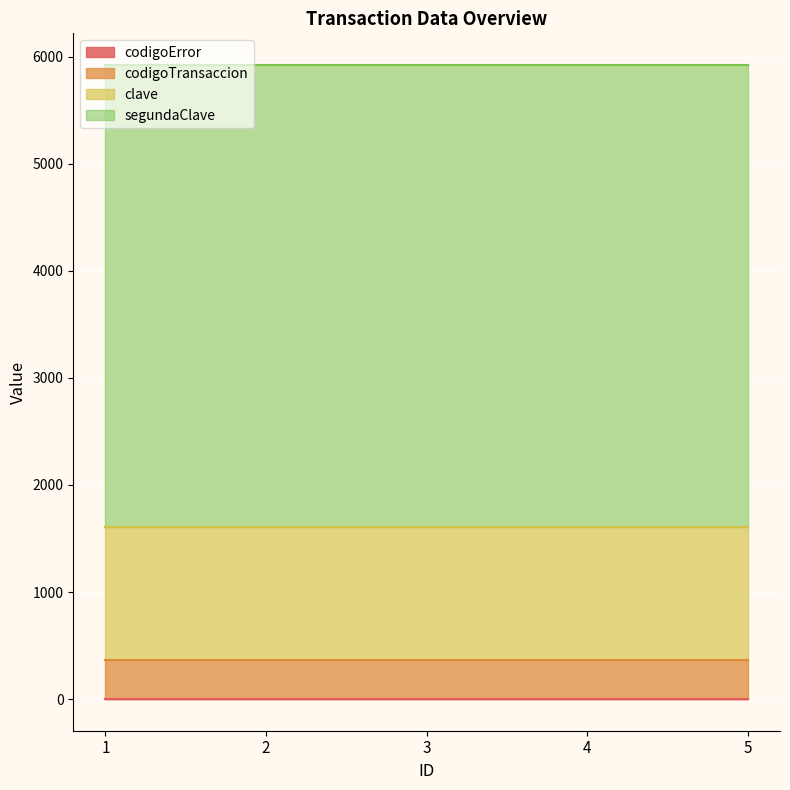

What is the greatest value displayed?

4321